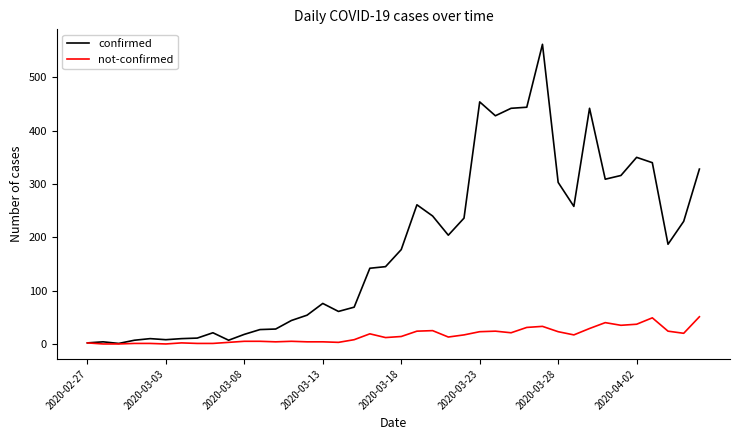

Does the chart display data point markers on the line(s)?

No